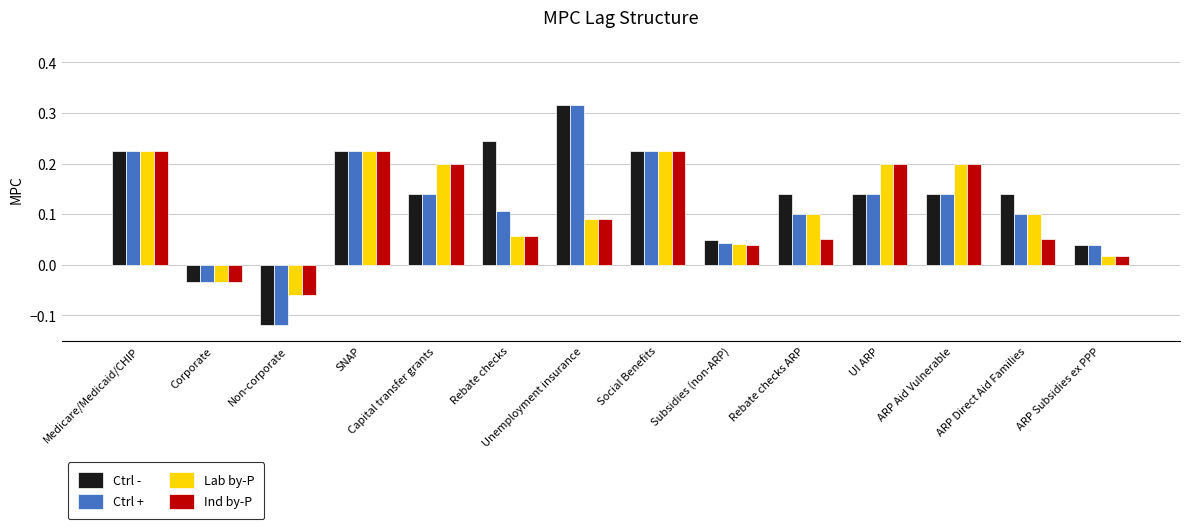

The Lab by-P series shows 0.2 at Capital transfer grants. True or false?

True